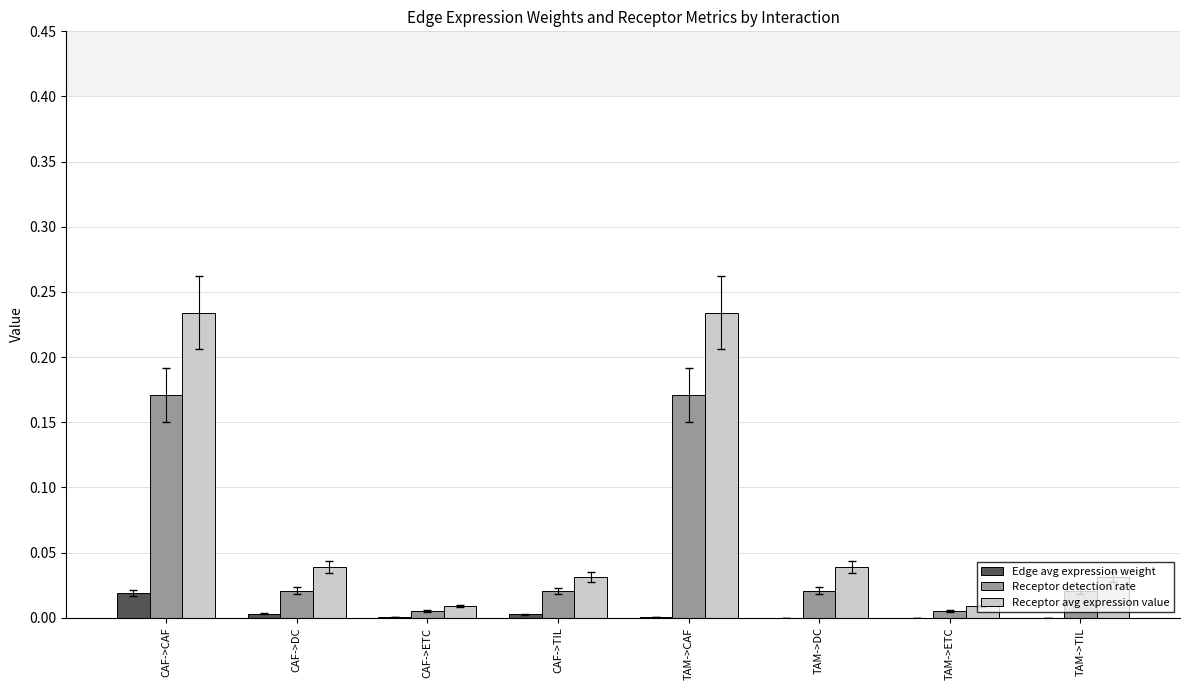

Which series has the largest total across all categories?

Receptor avg expression value